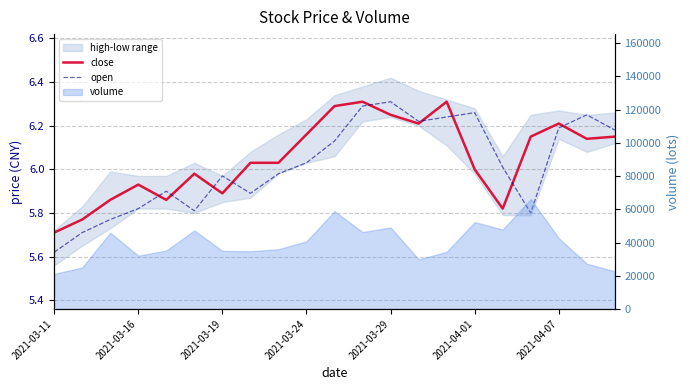

Reading right to left, extract all data points from this chart.

close: 6.2	6.1	6.2	6.2	5.8	6.0	6.3	6.2	6.2	6.3	6.3	6.2	6.0	6.0	5.9	6.0	5.9	5.9	5.9	5.8	5.7
open: 6.2	6.2	6.2	5.8	6.0	6.3	6.2	6.2	6.3	6.3	6.1	6.0	6.0	5.9	6.0	5.8	5.9	5.8	5.8	5.7	5.6